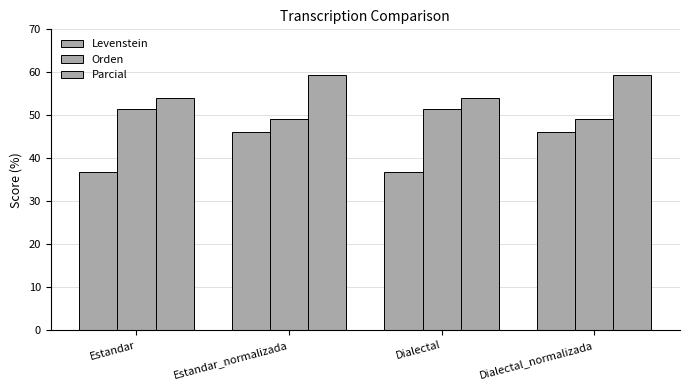

Are the bars horizontal?

No